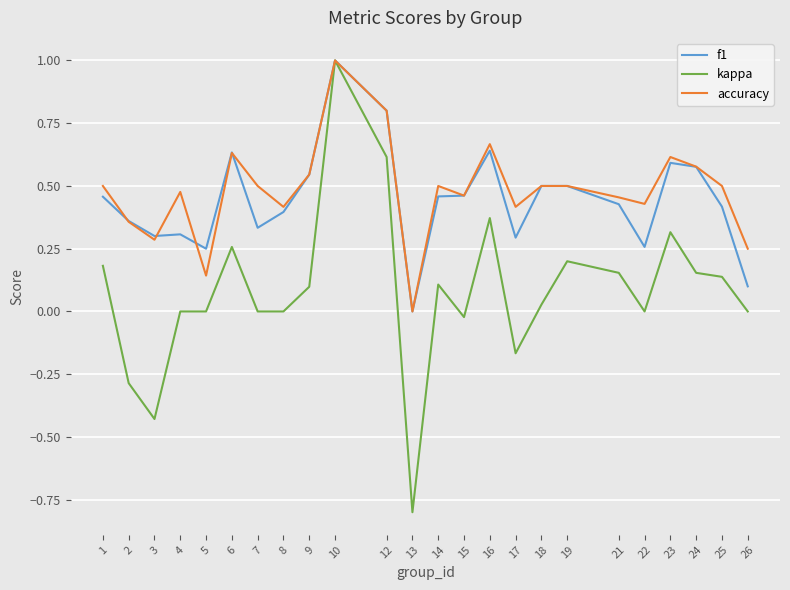

How many lines are shown in the chart?

3